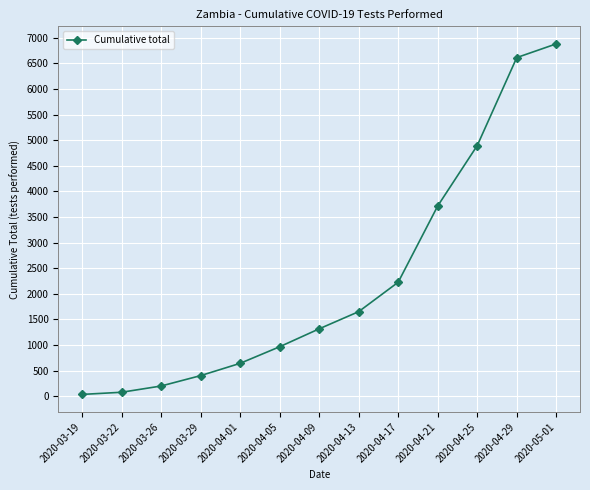

The chart shows a value of 2529 at 2020-04-29. True or false?

False